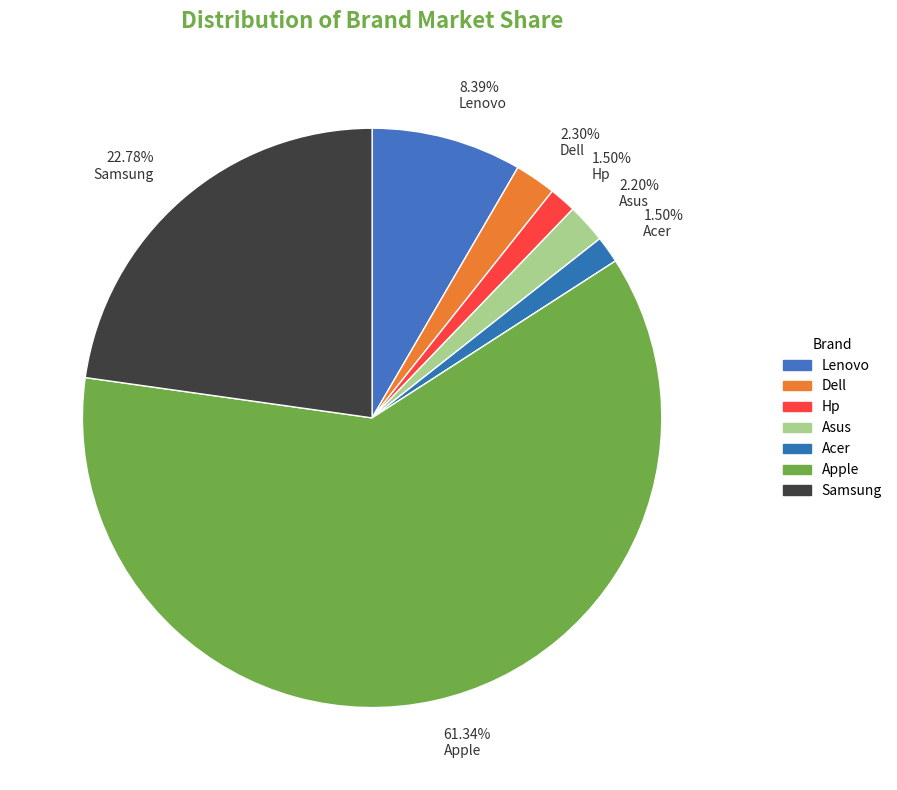

What is the ratio of the value at Lenovo to the value at Hp?

5.6